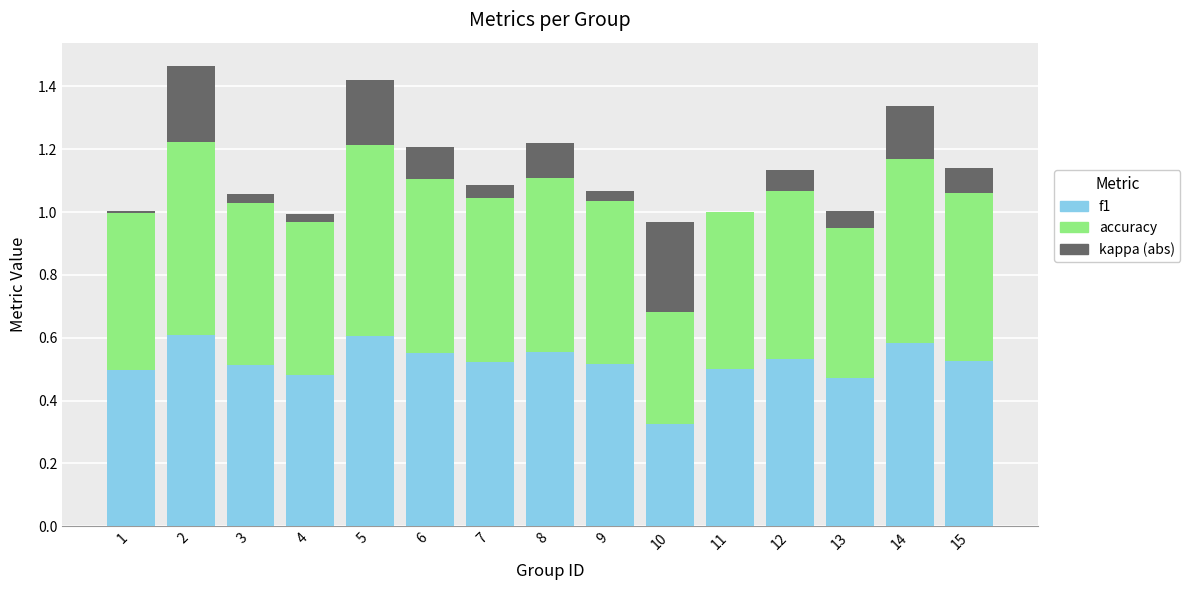

Is it true that f1 equals 0.5 at 4?

True